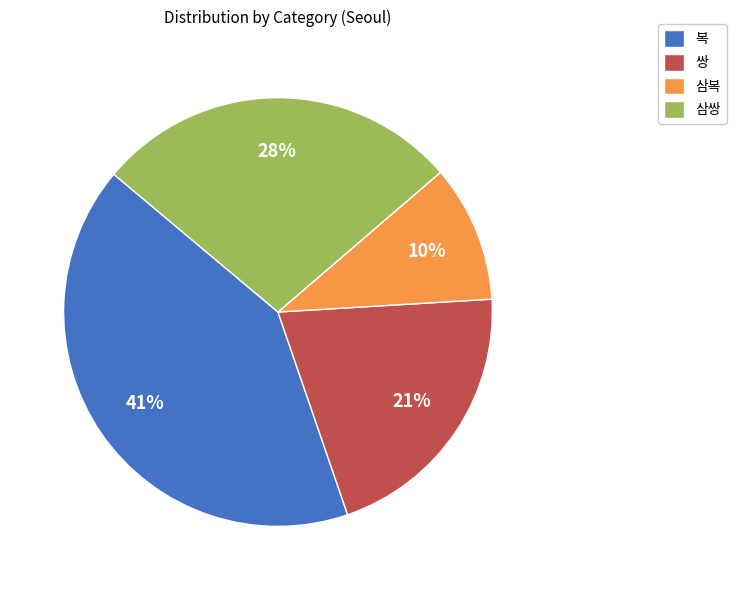

Is there a majority slice in this chart?

No